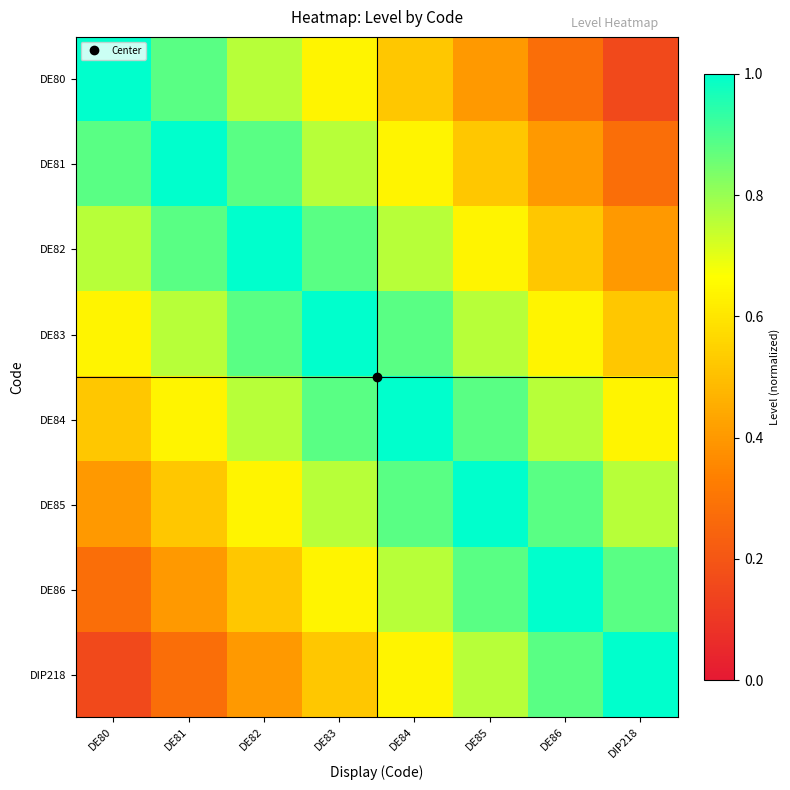

Between DIP218 and DE80, which is larger?

DE80